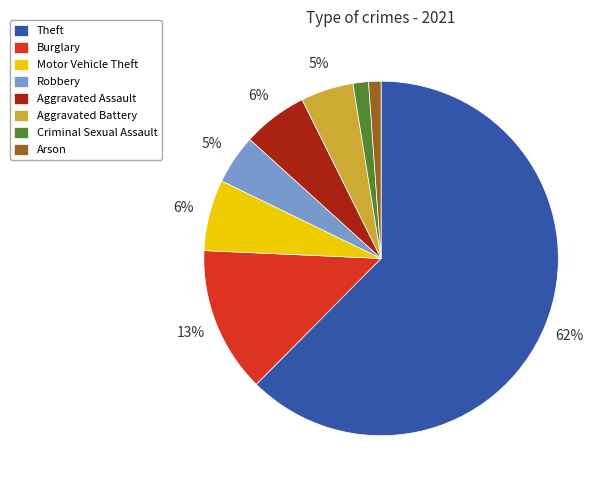

Approximately how many times larger is the value at Aggravated Battery compared to Aggravated Assault?

0.8